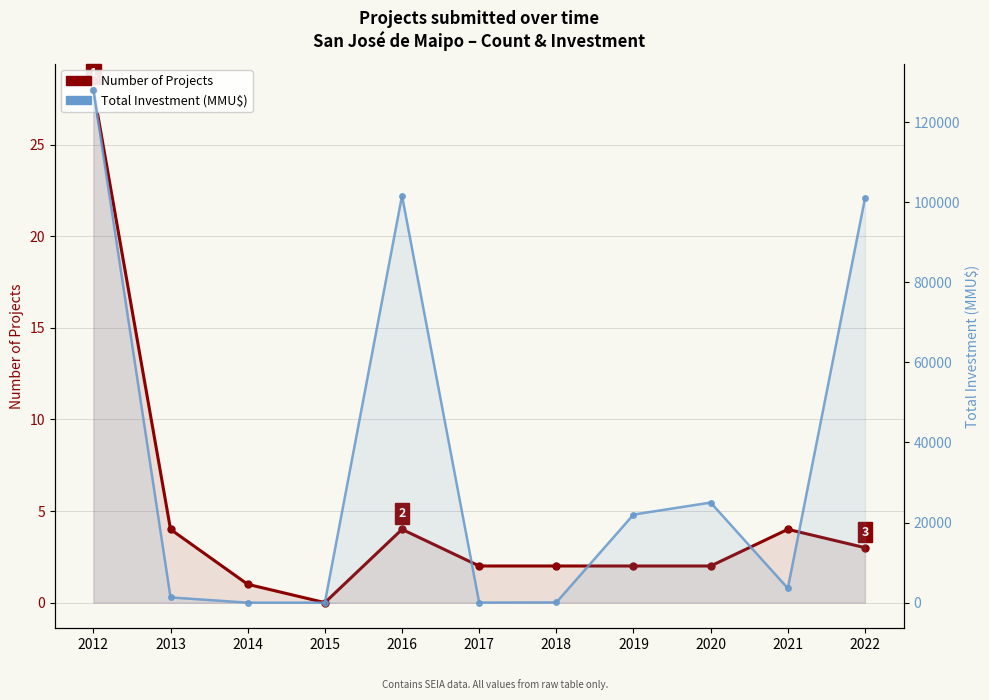

List the labels in order of Total Investment (MMU$) value, smallest first.

2014, 2015, 2017, 2018, 2013, 2021, 2019, 2020, 2022, 2016, 2012